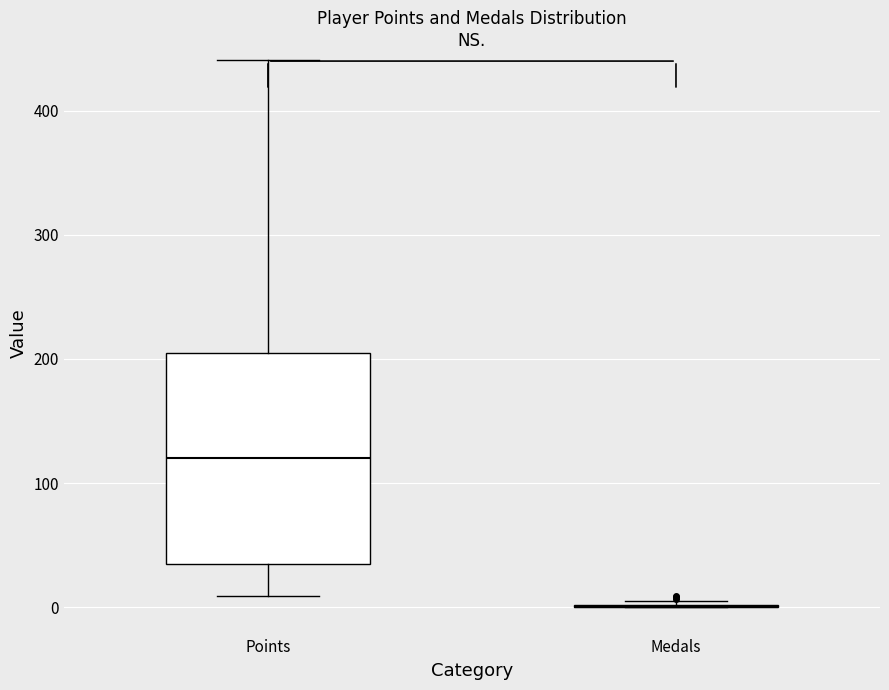

Reading left to right, transcribe this box plot: for each box, give where its median line is, the range the box spans, and where its two whiskers end, as read against the y-axis. The values are not printed on the chart, so give them approximately, as read against the axis.

Points: median 120, box 40 to 200, whiskers 10 to 440
Medals: box collapsed to a line at 0, whiskers 0 to 10